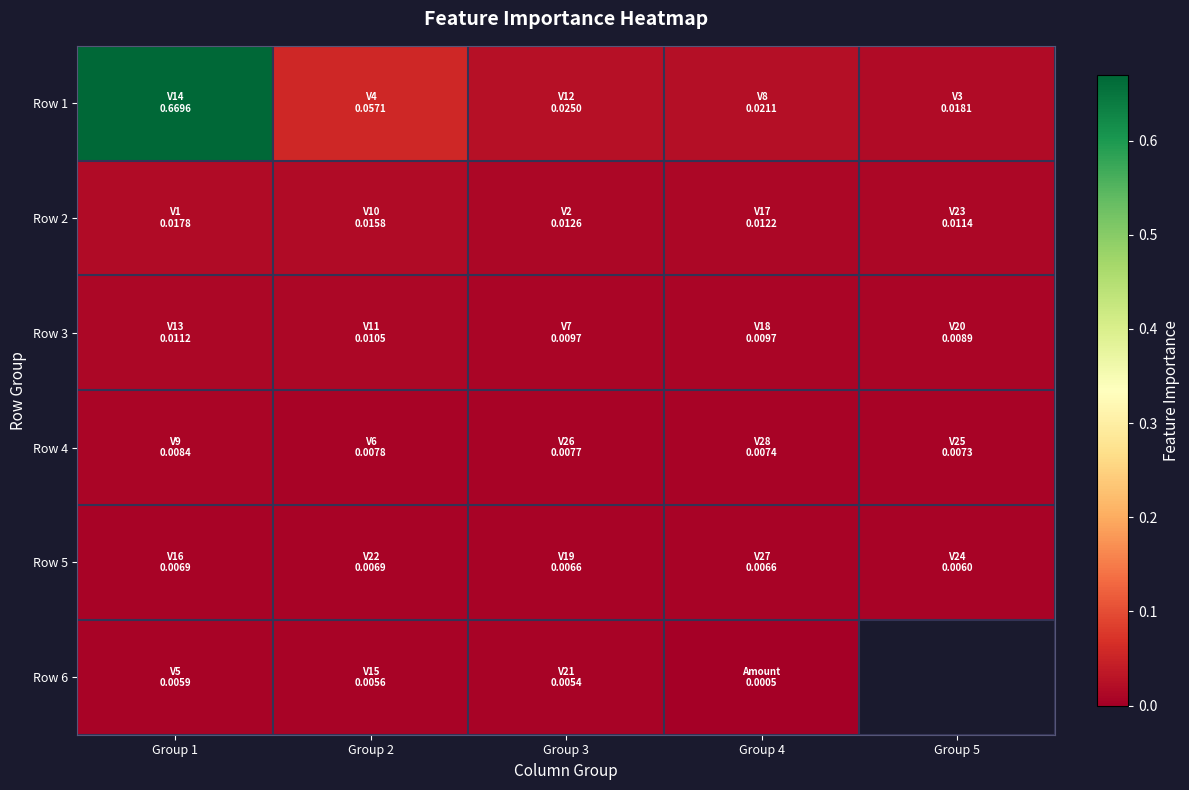

Which series changed the most between Group 3 and Group 4?

Row 6